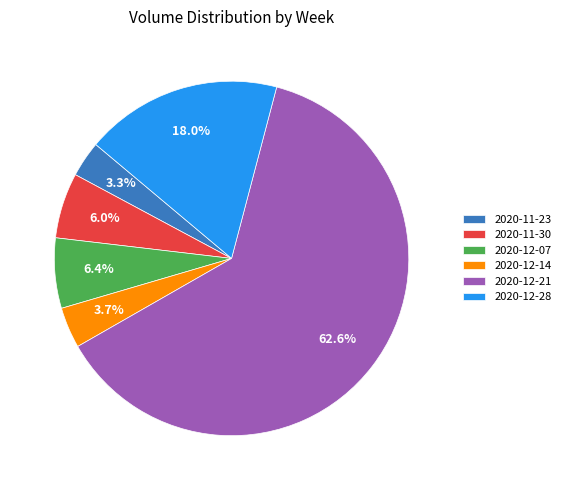

To the nearest percent, what is the combined percentage of 2020-12-14 and 2020-12-28?

22%